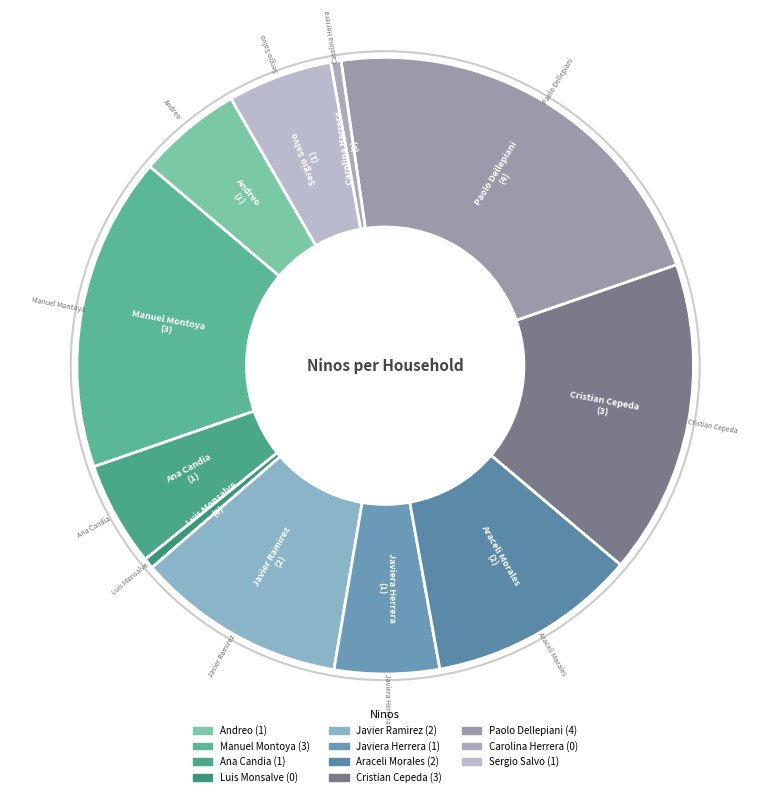

What is the ratio of the value at Paolo Dellepiani to the value at Javiera Herrera?

4.0